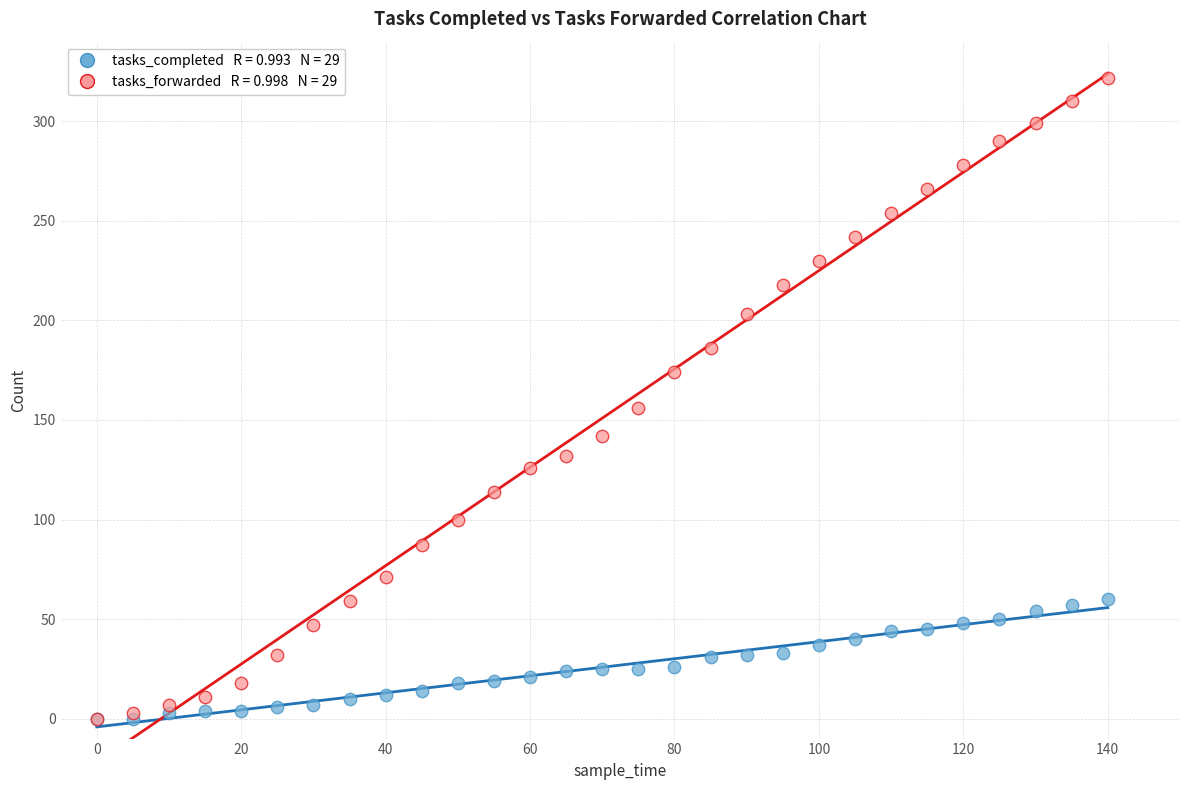

Across all series, what Y value is closest to 161?

156